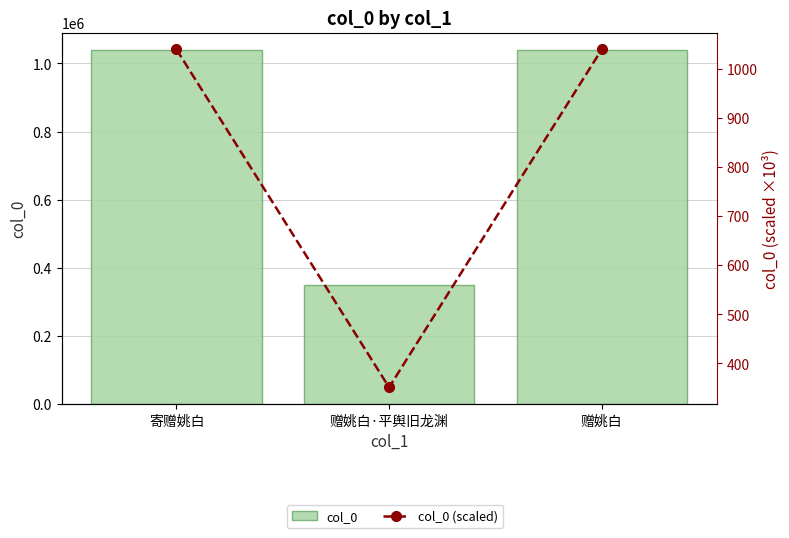

Rank the series by their maximum value, from highest to lowest.

col_0, col_0 (scaled)